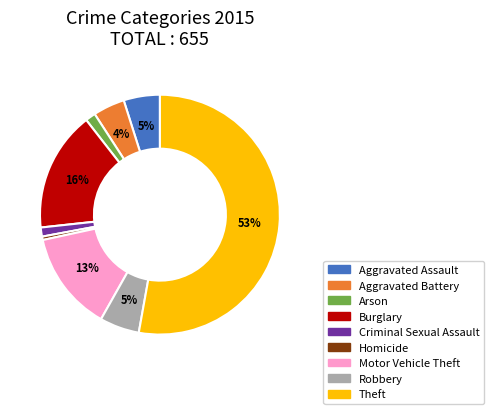

Do Theft and Homicide together represent more than half of the pie?

Yes